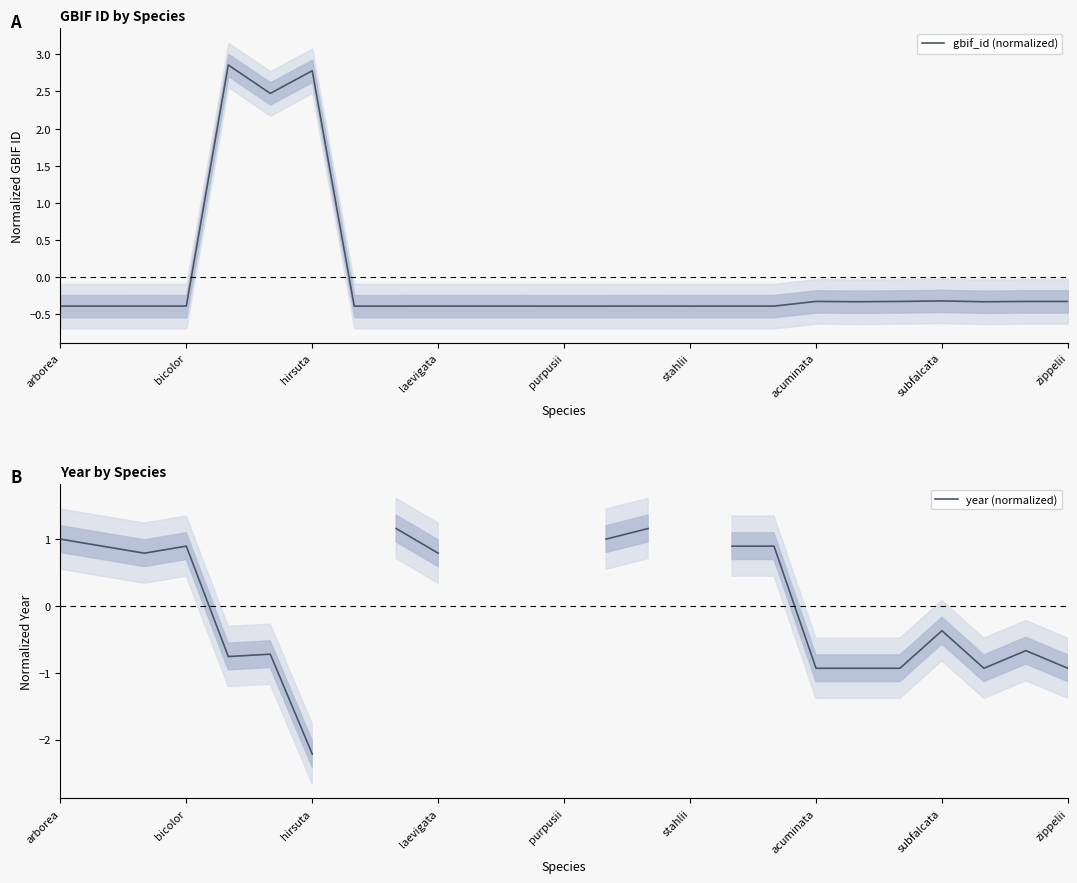

Is it true that gbif_id (normalized) equals -0.3 at zippelii?

True